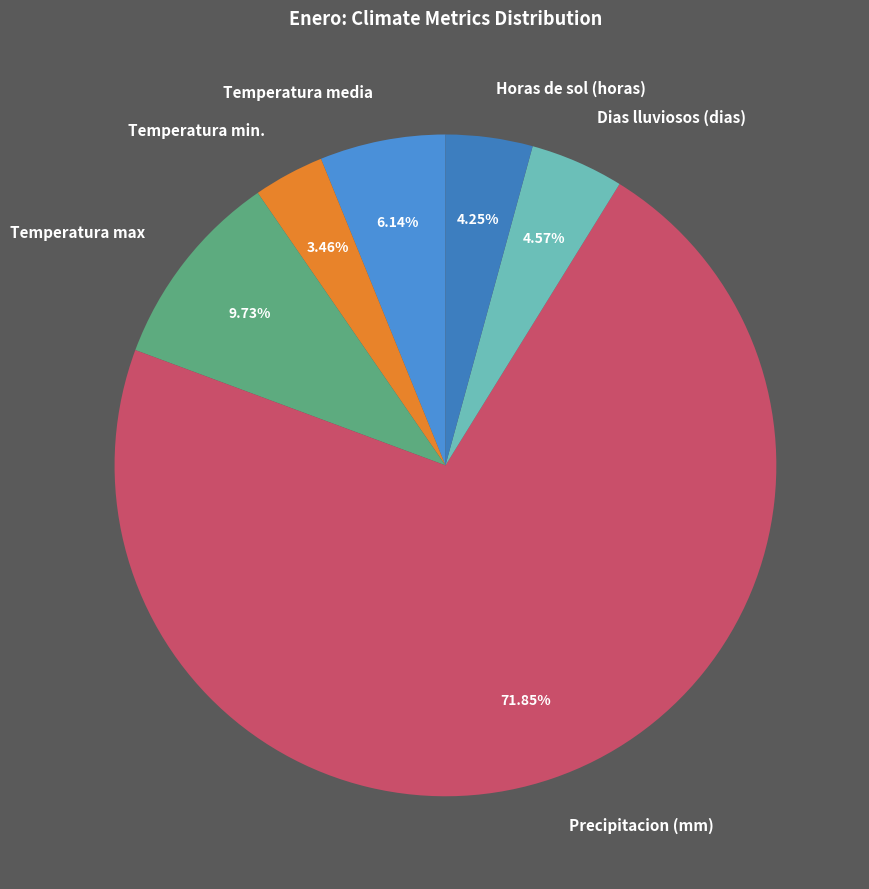

What is the total percentage of Horas de sol (horas) and Temperatura max?

14.0%